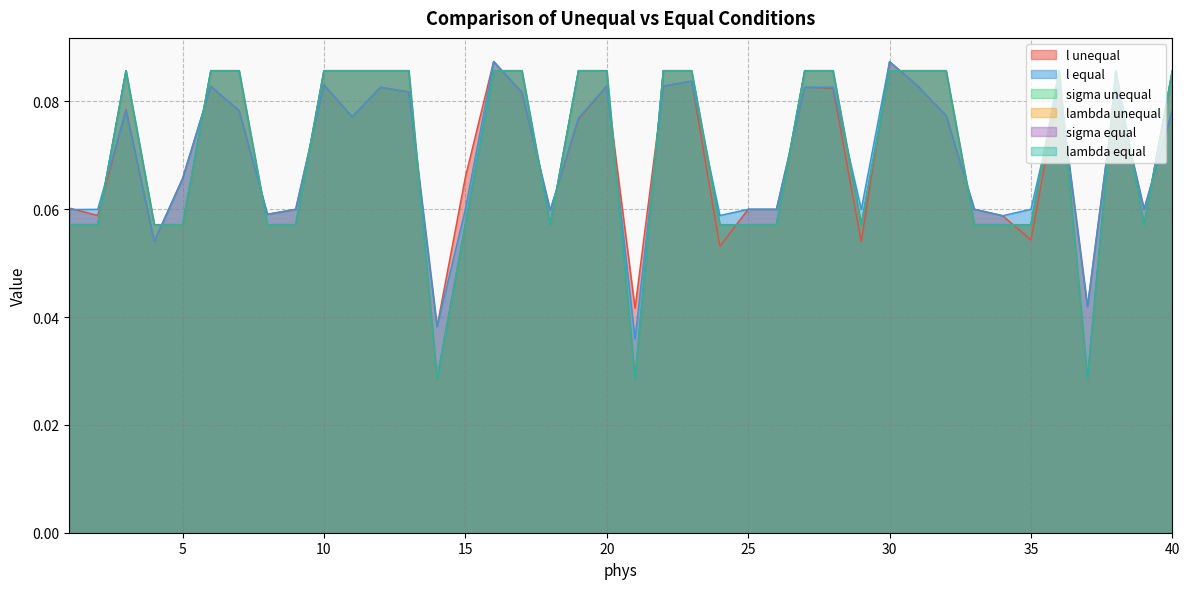

At which category does the chart reach its peak across all series?

16